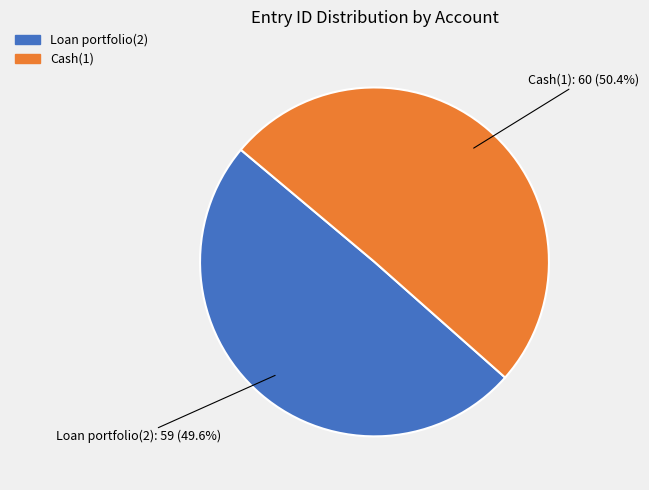

Does any single category account for the majority?

Yes